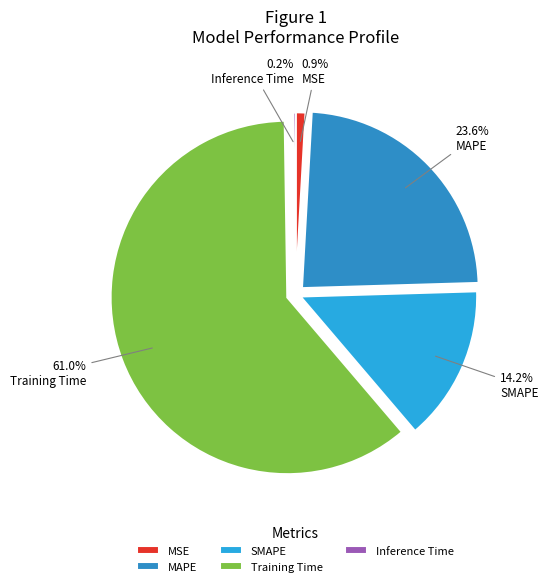

Count the number of slices in the pie.

5